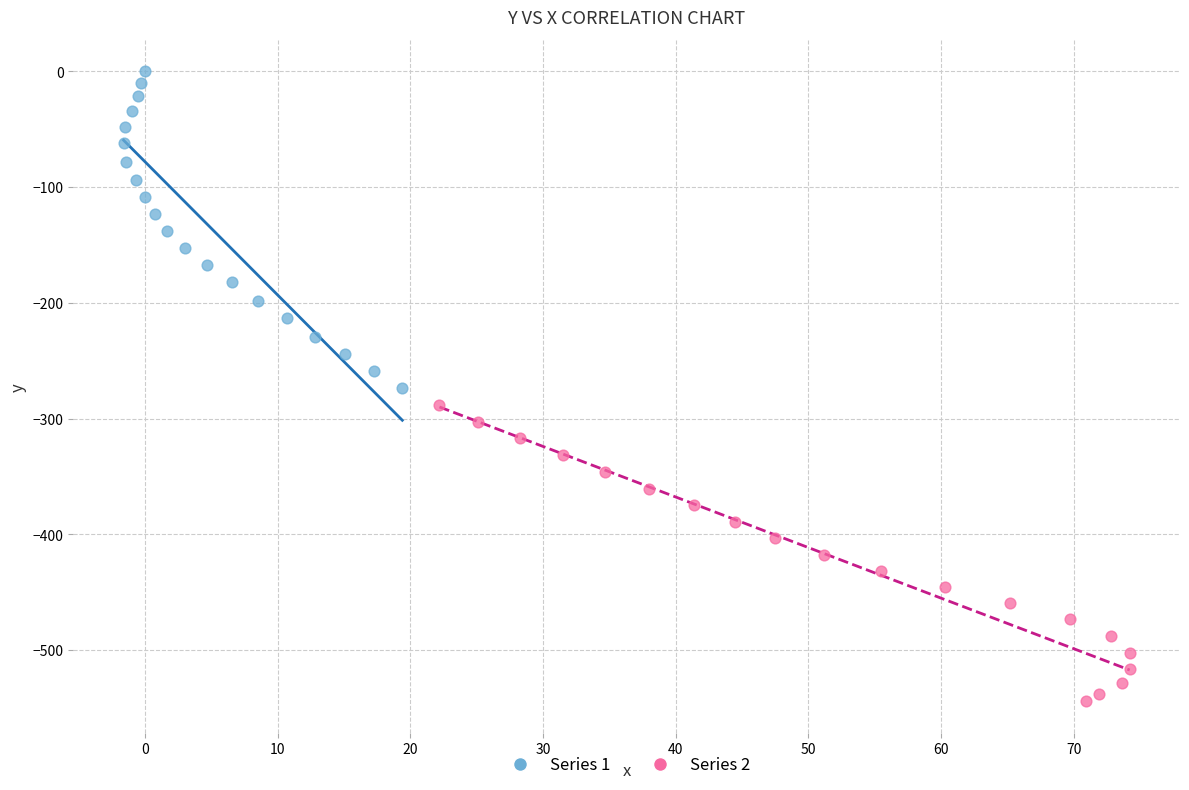

Which series reaches the minimum Y coordinate?

Series 2